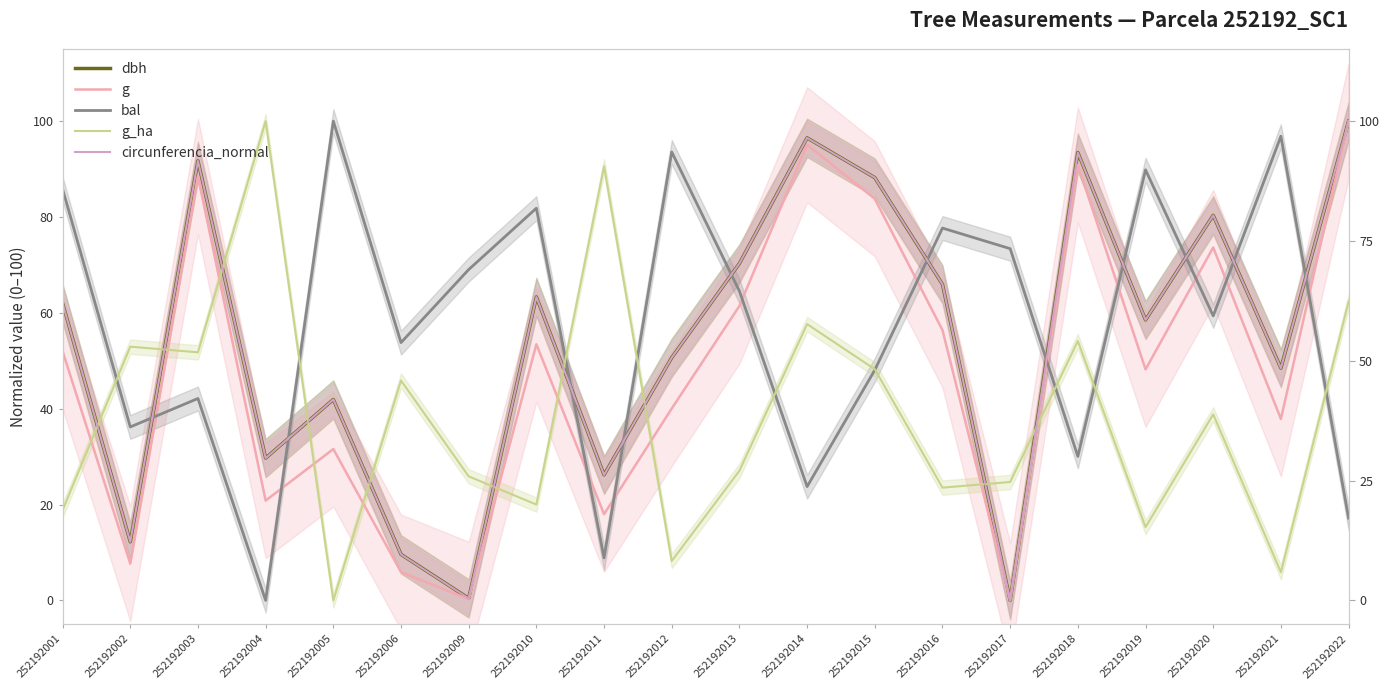

At 252192017, list the series in order from smallest to largest.

dbh, g, circunferencia_normal, g_ha, bal